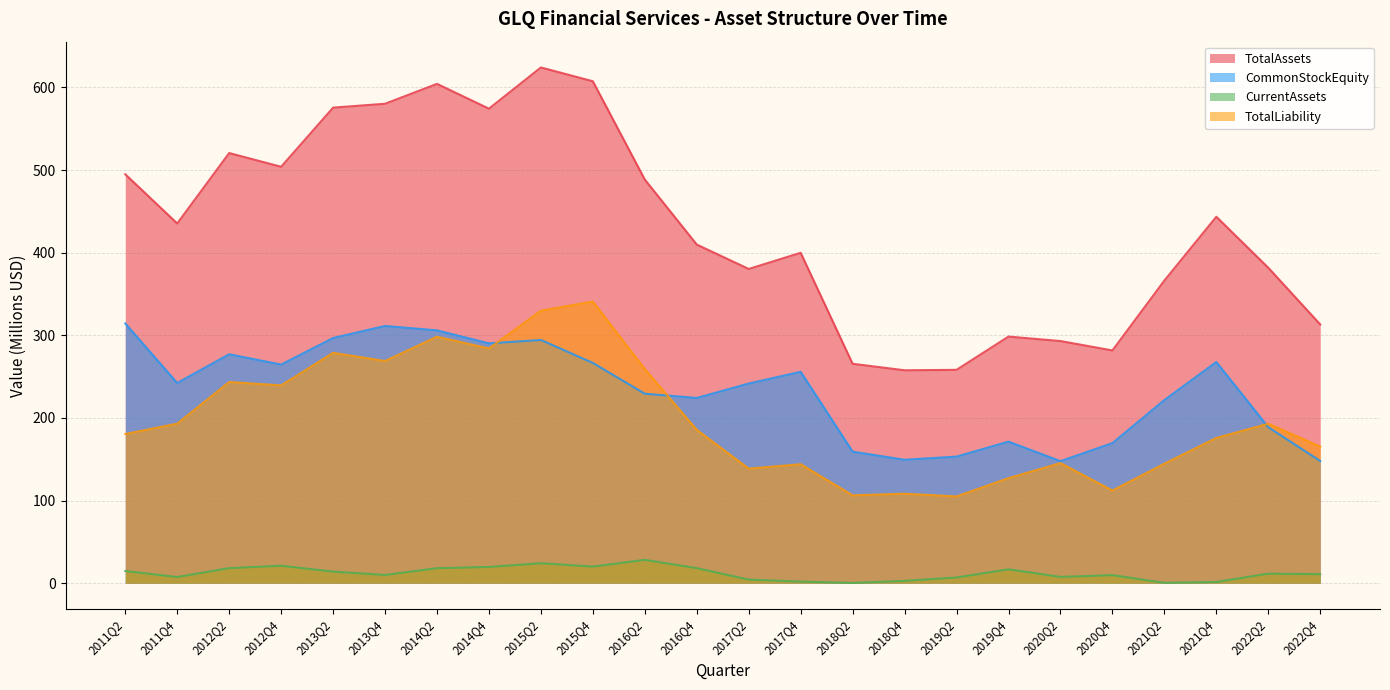

Rank the series by their maximum value, from highest to lowest.

TotalAssets, TotalLiability, CommonStockEquity, CurrentAssets